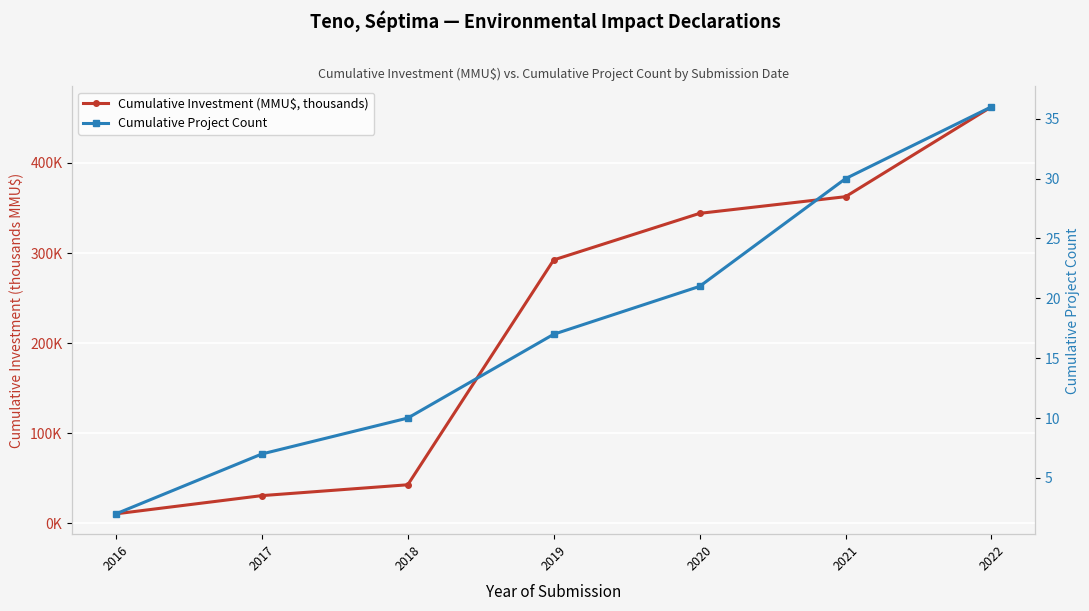

Rank the series at 2018 from highest to lowest value.

Cumulative Investment (MMU$, thousands), Cumulative Project Count